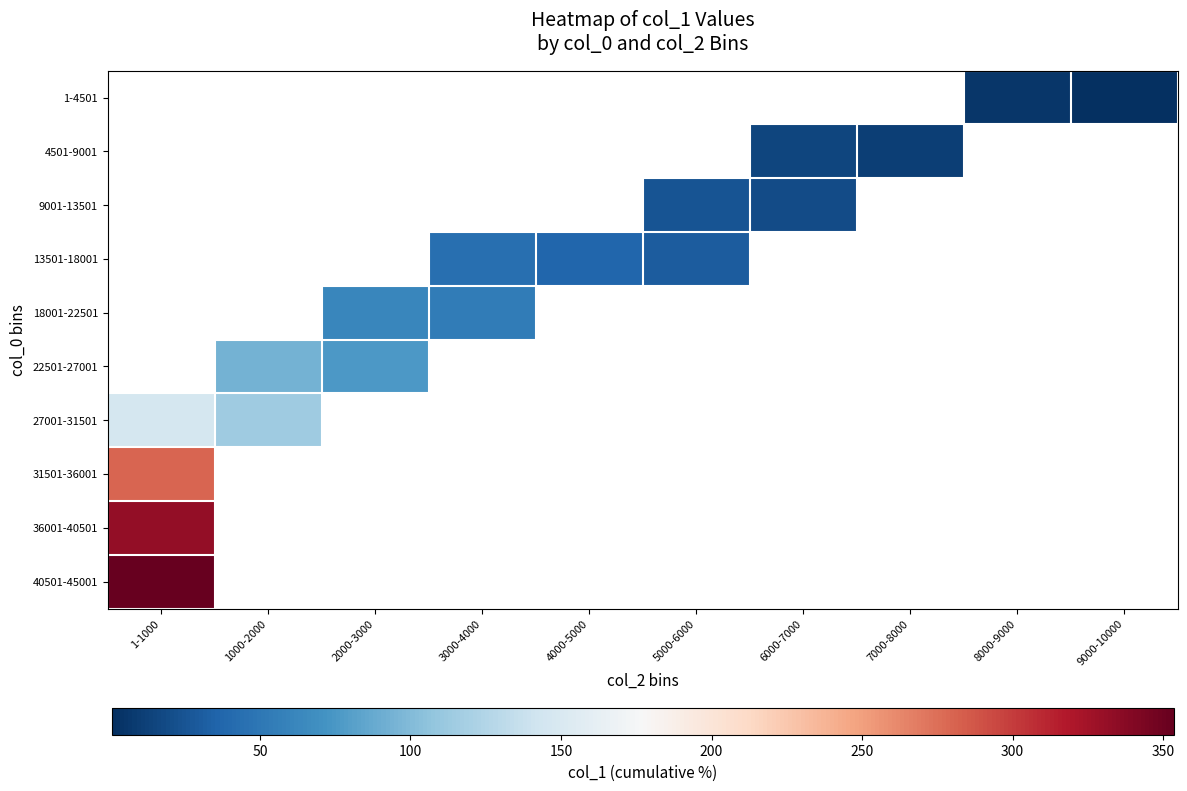

How many distinct data groups are displayed?

10